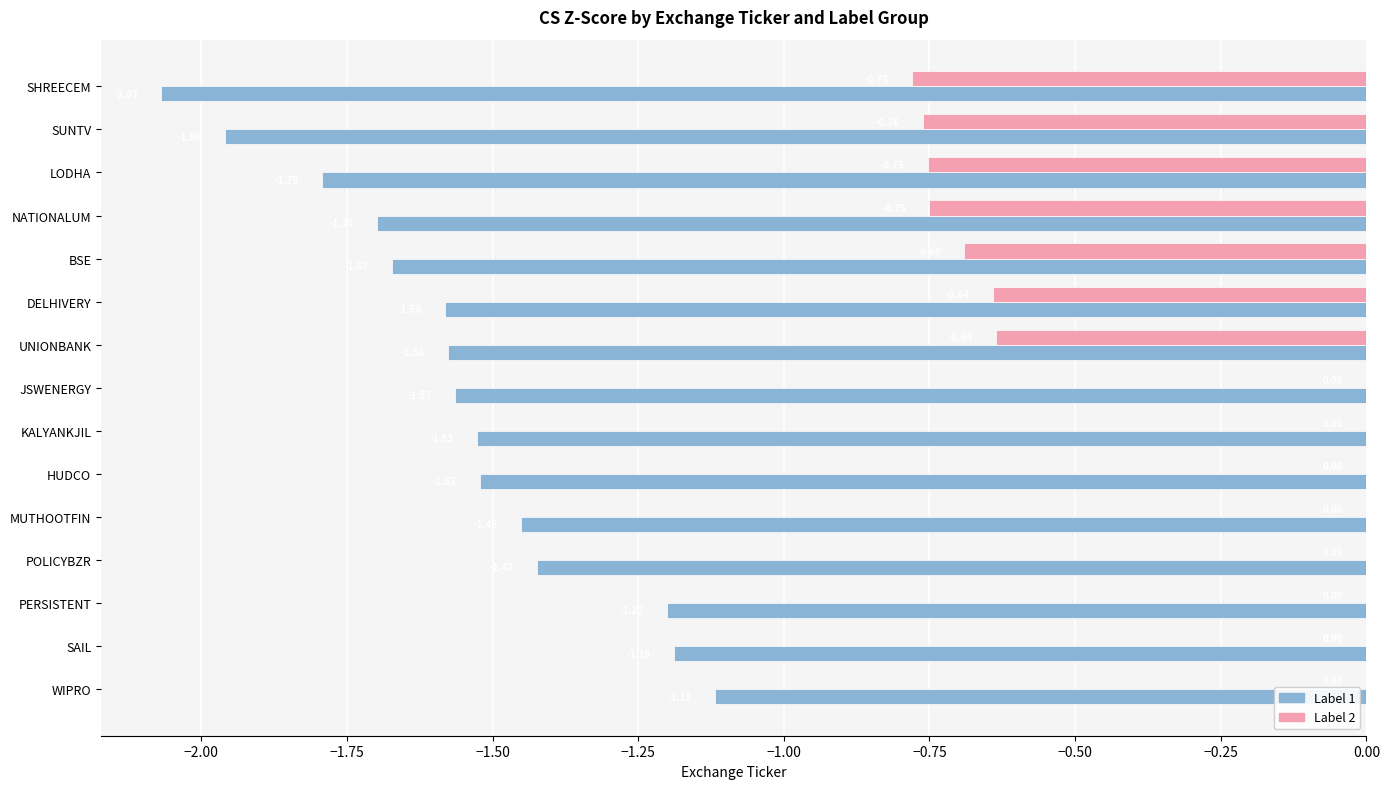

How many data points does each series have?

15